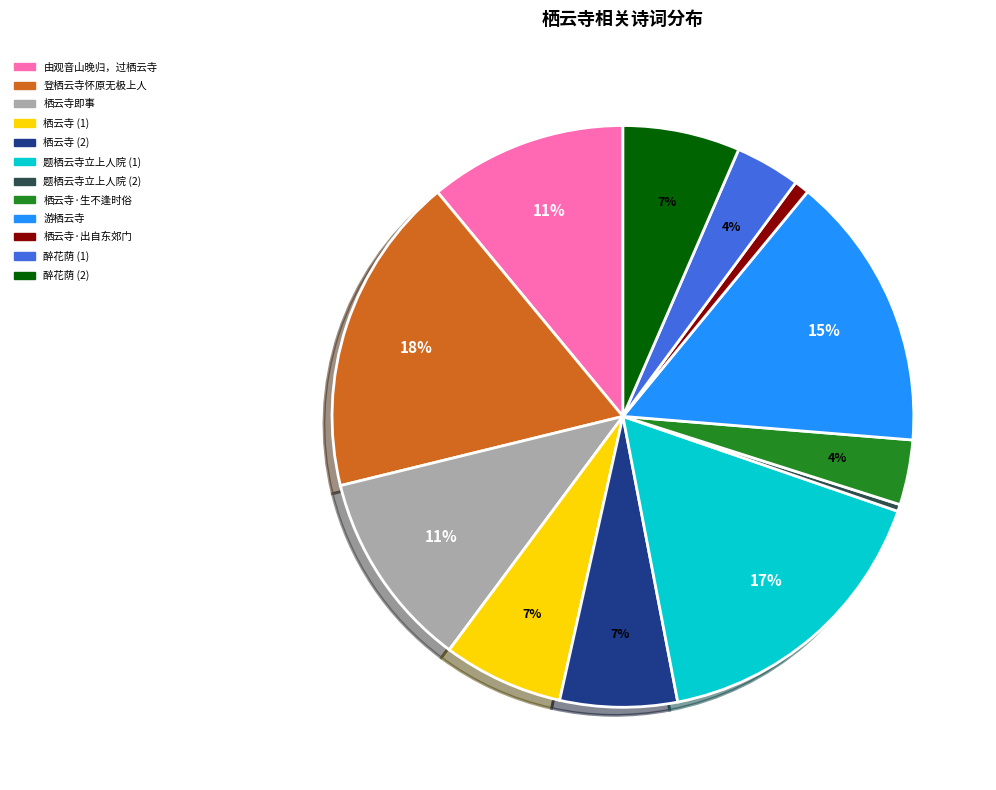

To the nearest percent, what is the average slice percentage?

8%